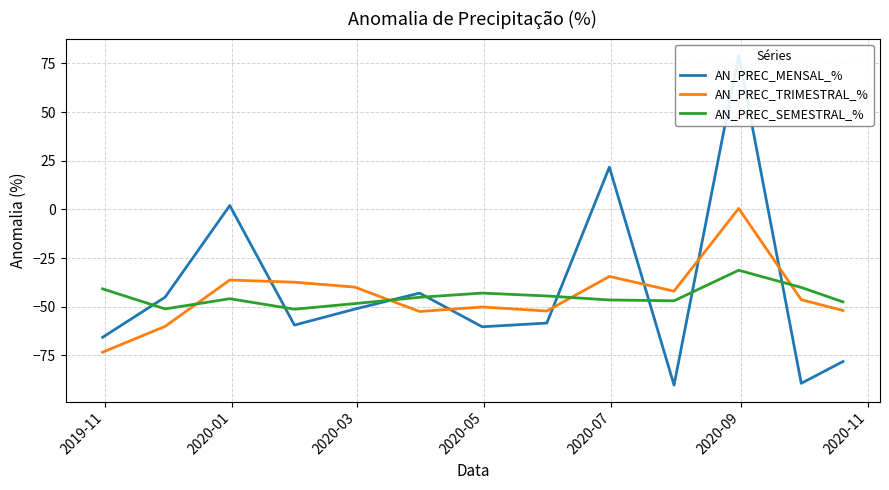

How many intersections are there between AN_PREC_SEMESTRAL_% and AN_PREC_TRIMESTRAL_%?

4